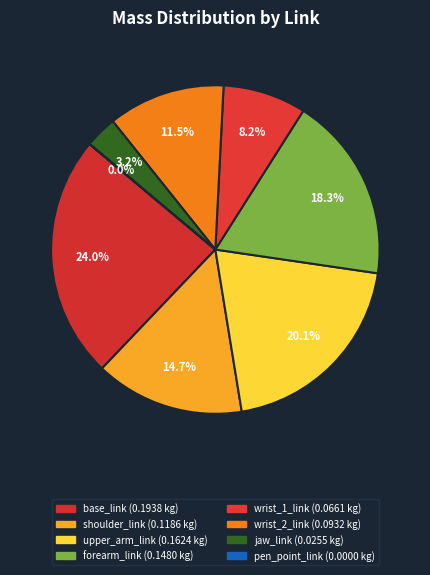

The pen_point_link slice represents 0% of the pie. True or false?

True